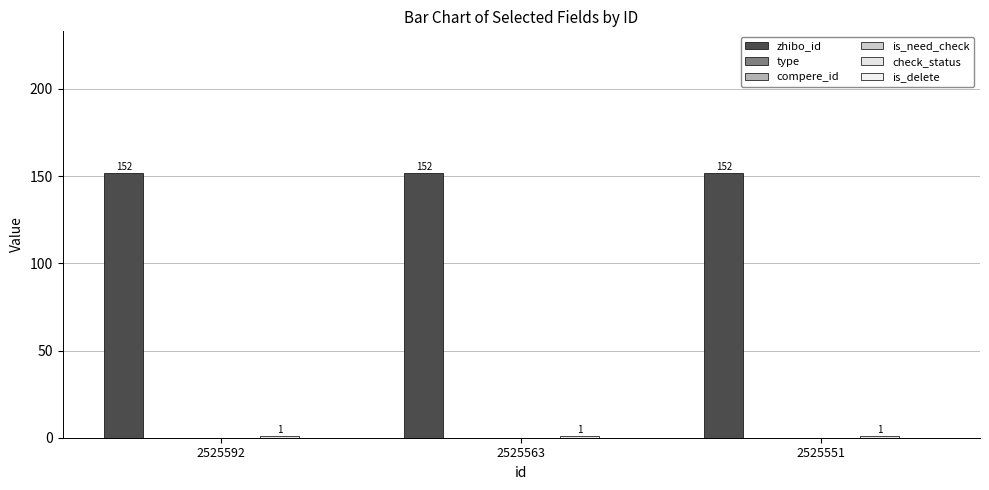

Between 2525592 and 2525551, which is larger?

2525592